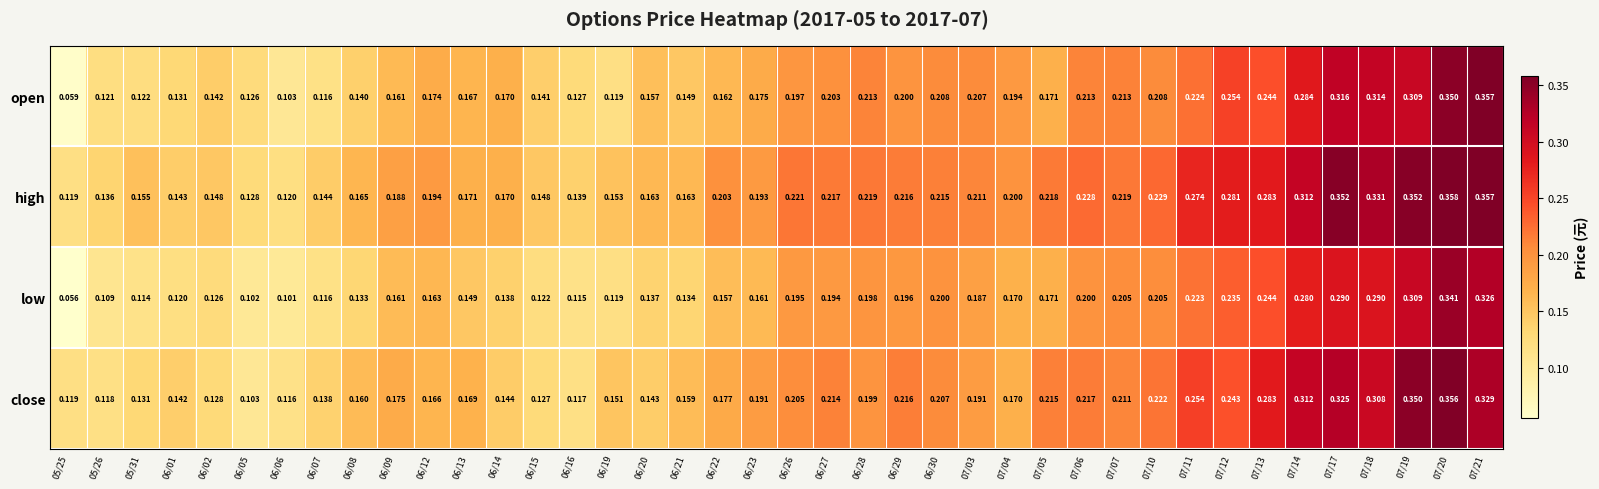

Is the value of close at 07/18 greater than the value of low at 07/07?

Yes